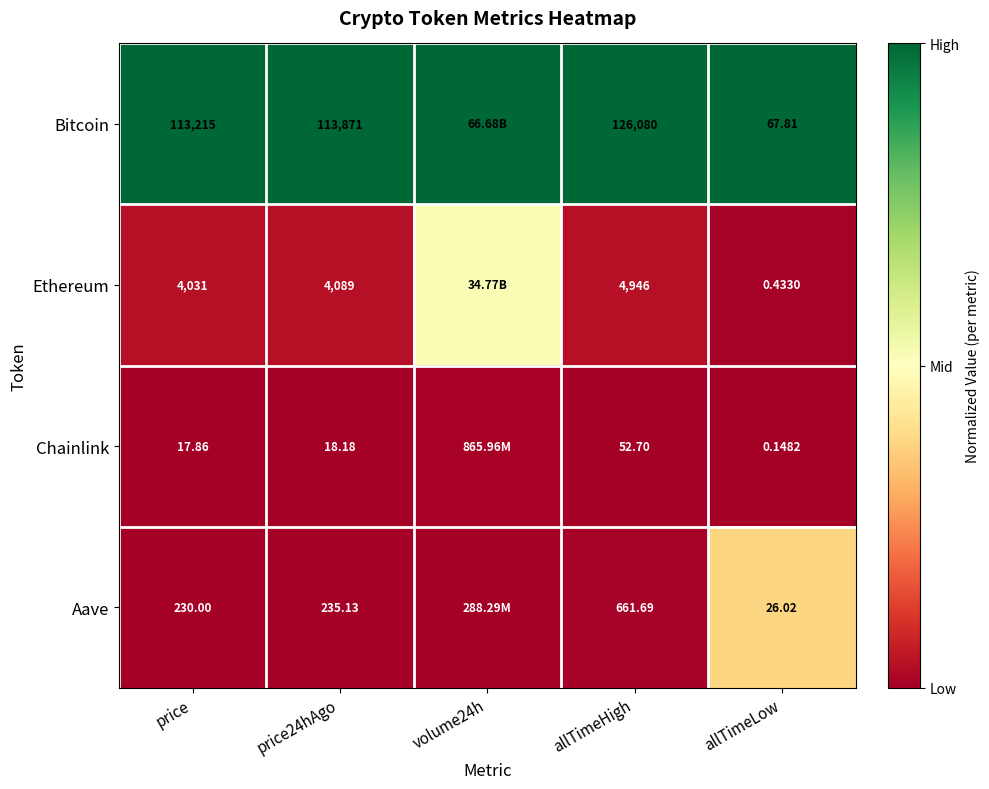

Is the value of Aave at allTimeHigh greater than the value of Bitcoin at price?

No